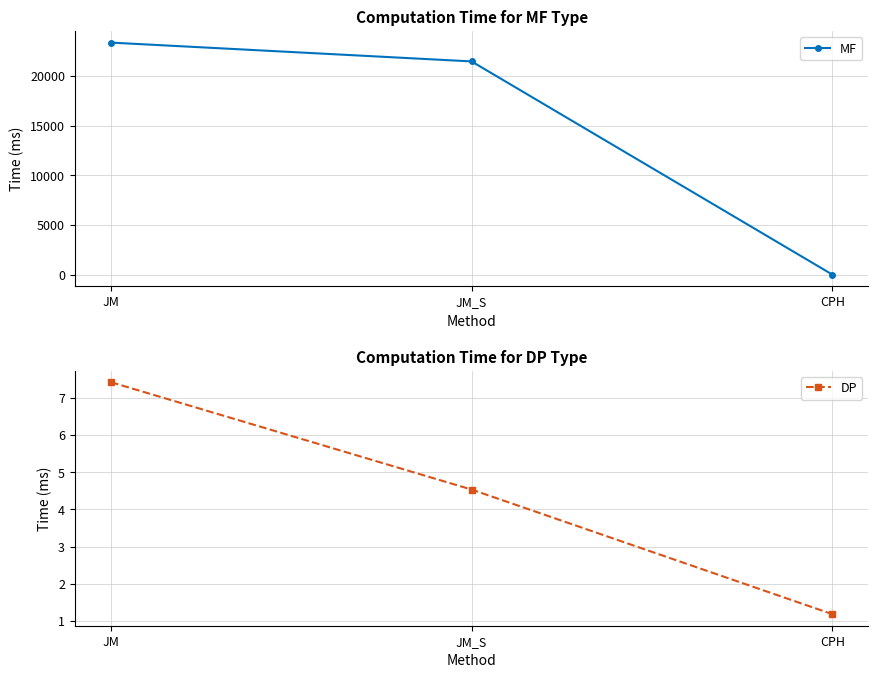

Reading left to right, extract all data points from this chart.

MF: JM=23374.7	JM_S=21477.9	CPH=0.1
DP: JM=7.4	JM_S=4.5	CPH=1.2